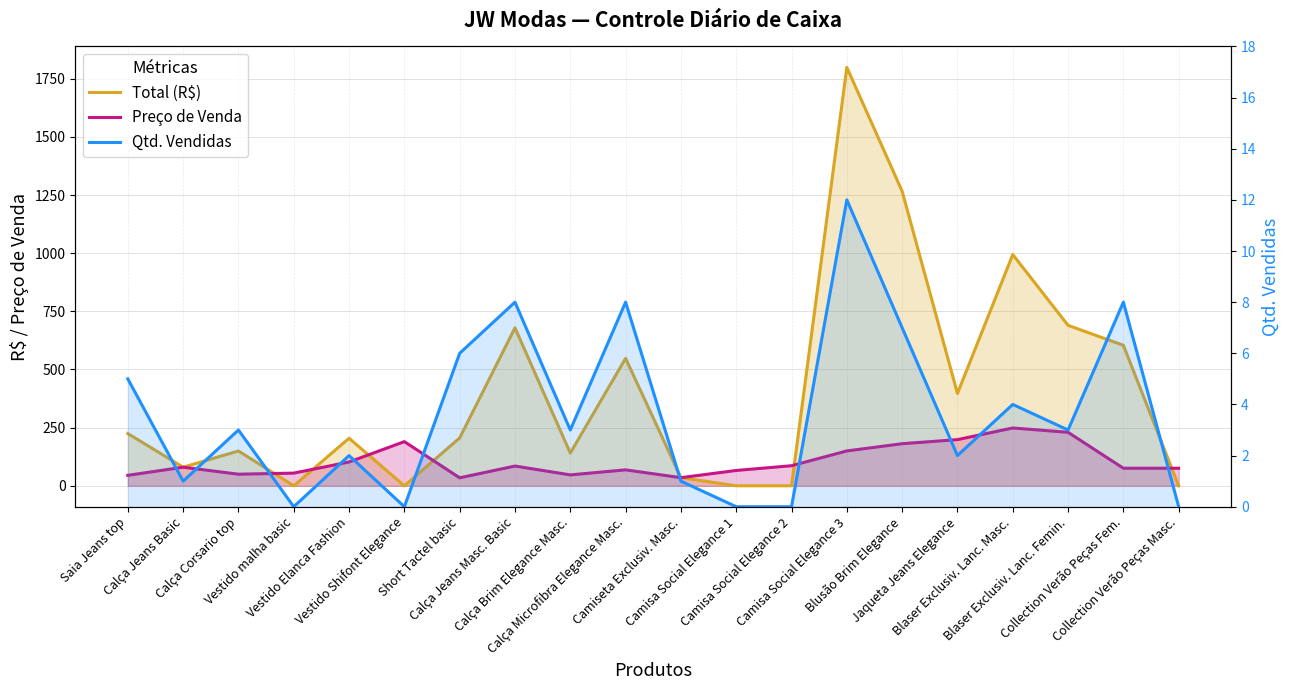

List the series in order of their overall mean, highest first.

Total (R$), Preço de Venda, Qtd. Vendidas